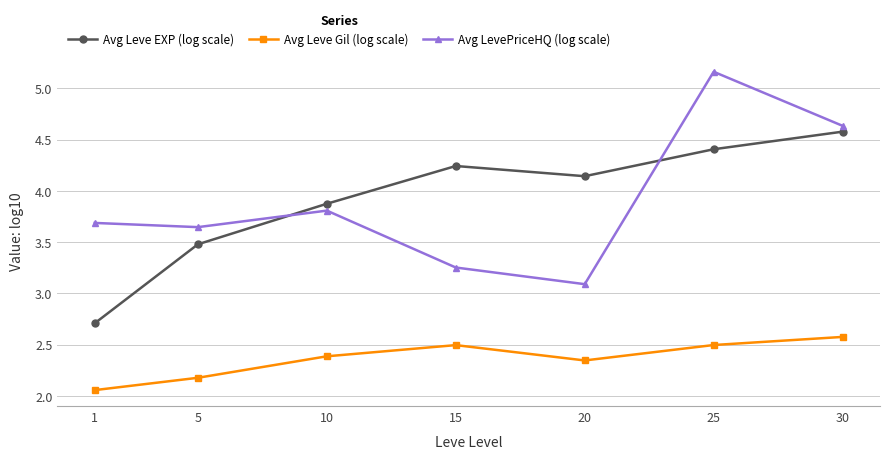

What are all the series names shown in the legend?

Avg Leve EXP (log scale), Avg Leve Gil (log scale), Avg LevePriceHQ (log scale)